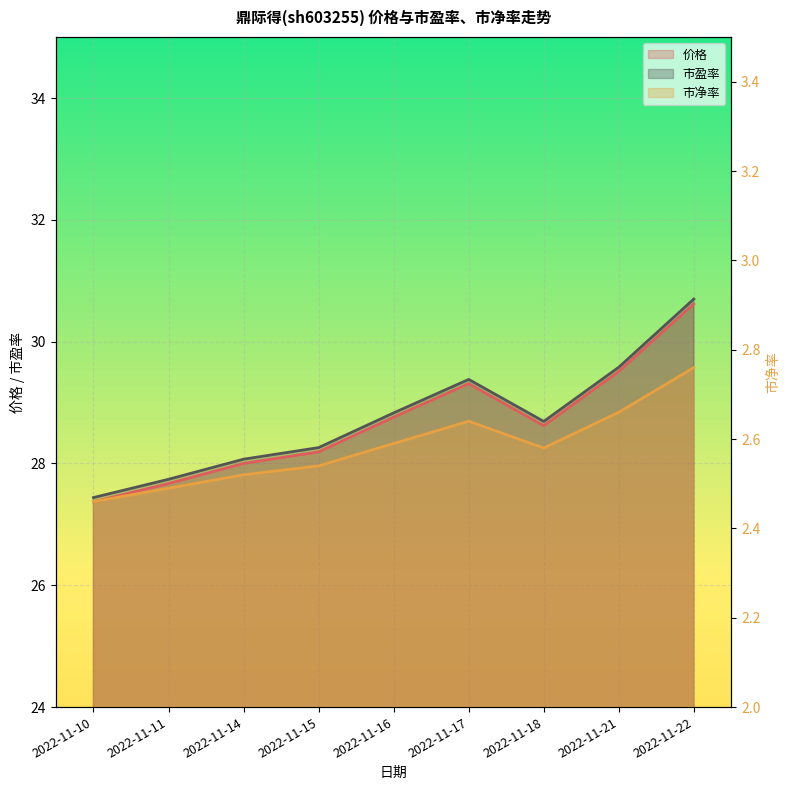

What is the lowest value of the 价格 series?

27.4